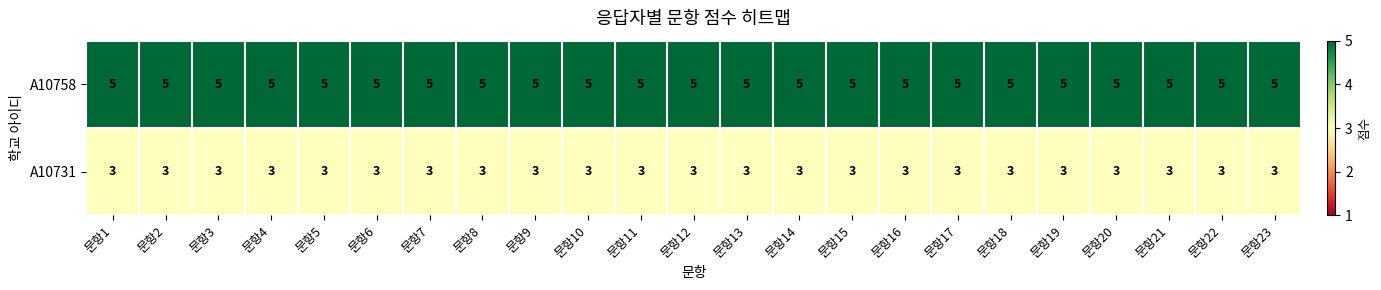

What is the spread (max minus min) of values at 문항9?

2